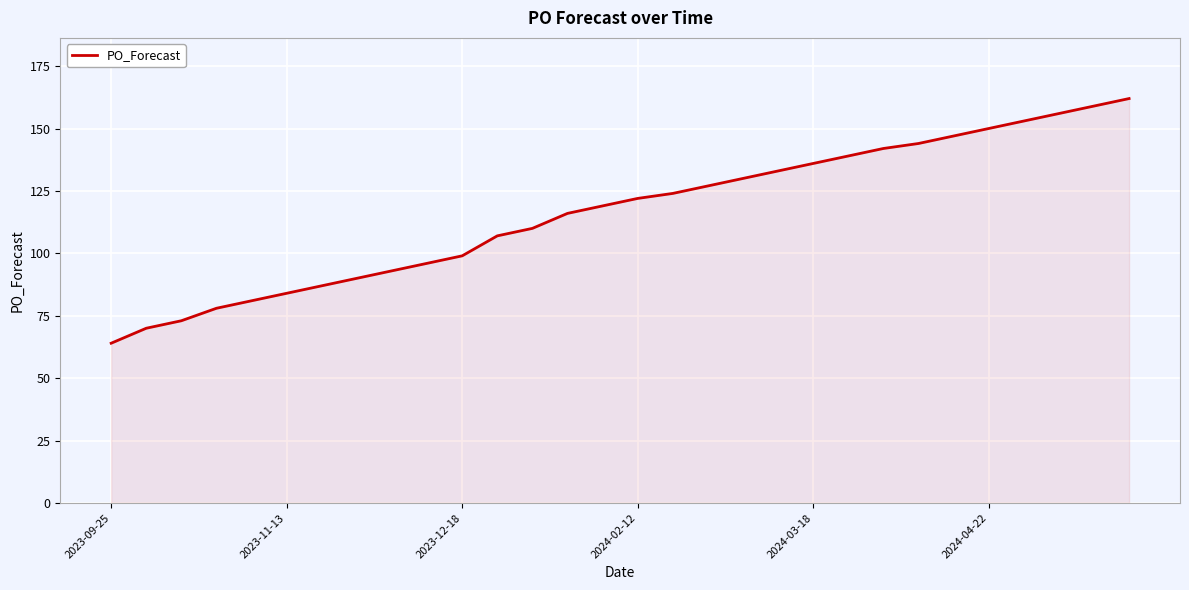

What is the difference between the maximum and minimum values?

98